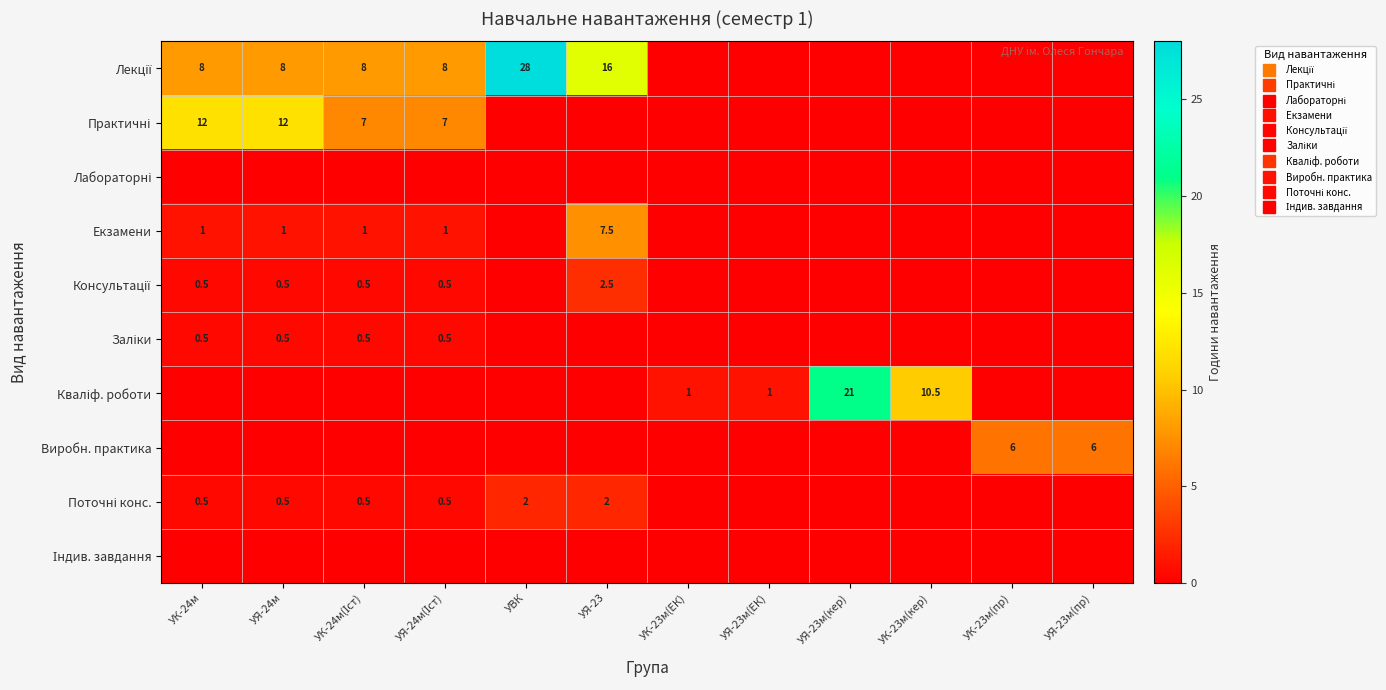

Which label corresponds to the smallest value in the chart?

УК-23м(ЕК)